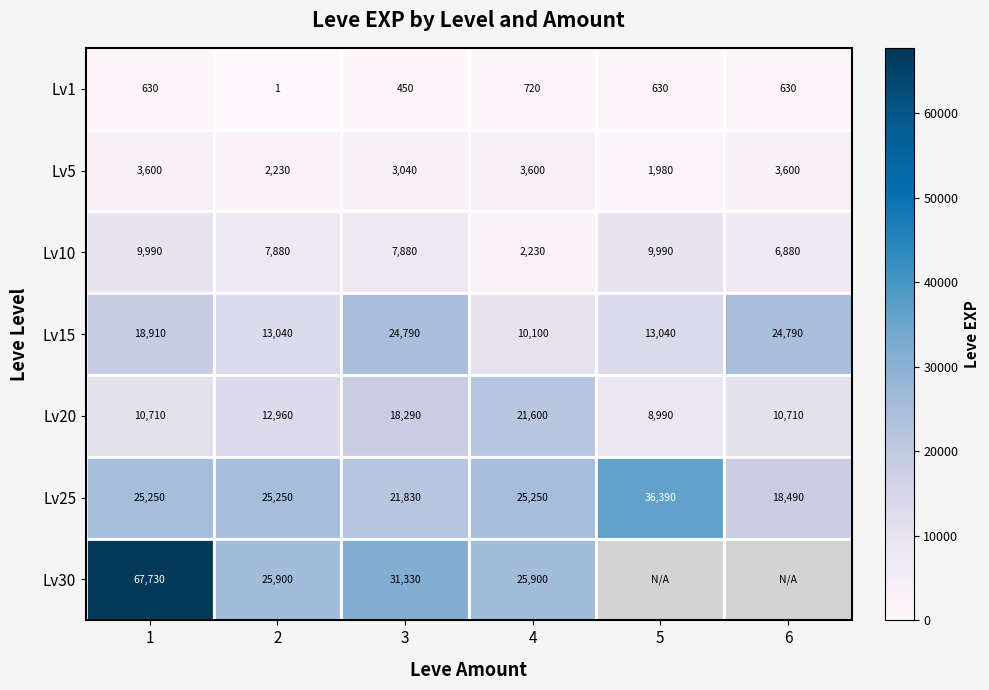

The Lv30 series shows 19097.3 at 3. True or false?

False